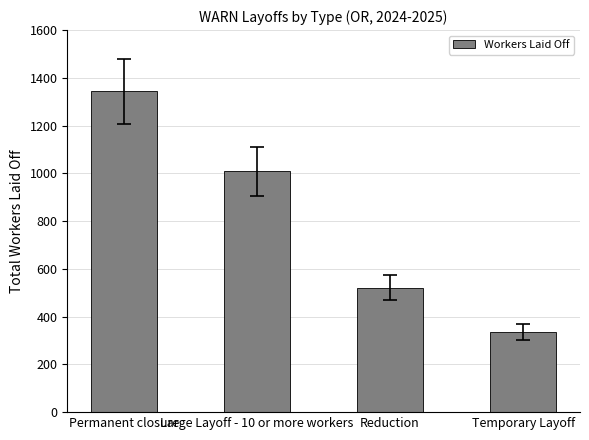

What is the value of the 4th bar from the left?

335